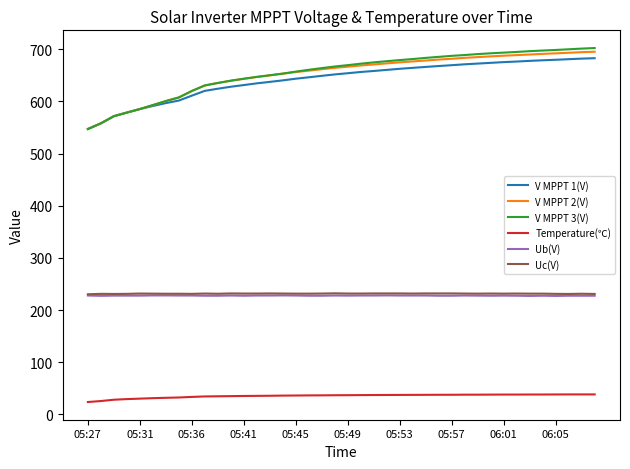

Which series has the largest range (max minus min)?

V MPPT 3(V)